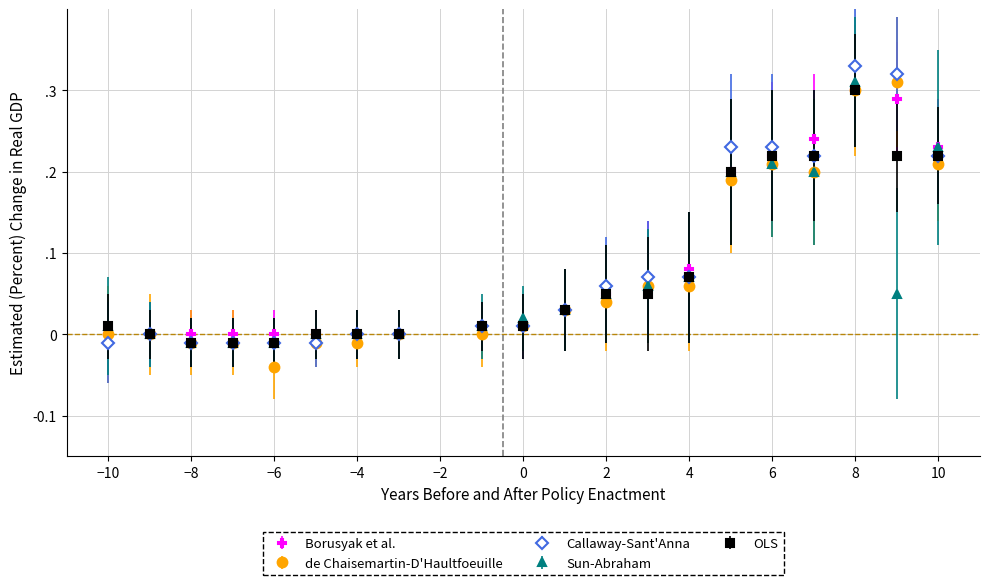

What are all the series names shown in the legend?

Borusyak et al., de Chaisemartin-D'Haultfoeuille, Callaway-Sant'Anna, Sun-Abraham, OLS